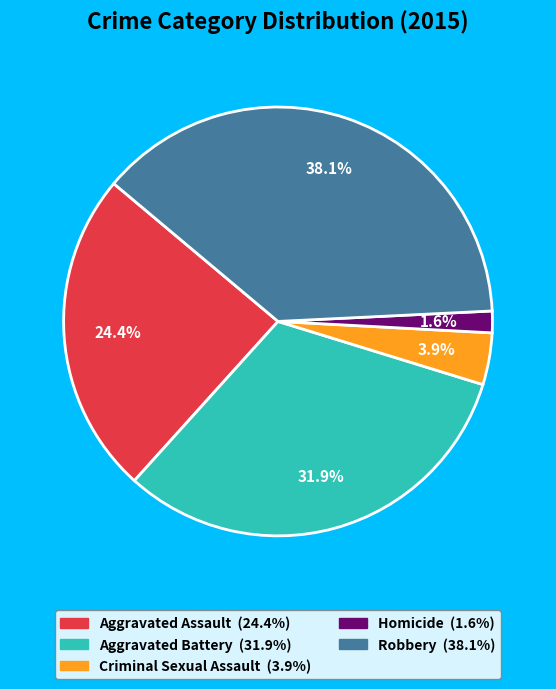

Which has a higher value, Homicide or Criminal Sexual Assault?

Criminal Sexual Assault